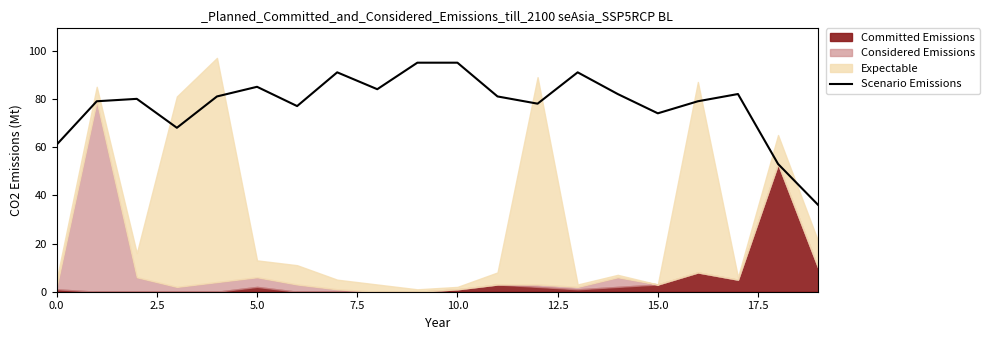

How many points are higher than both their immediate neighbors (excluding endpoints)?

5